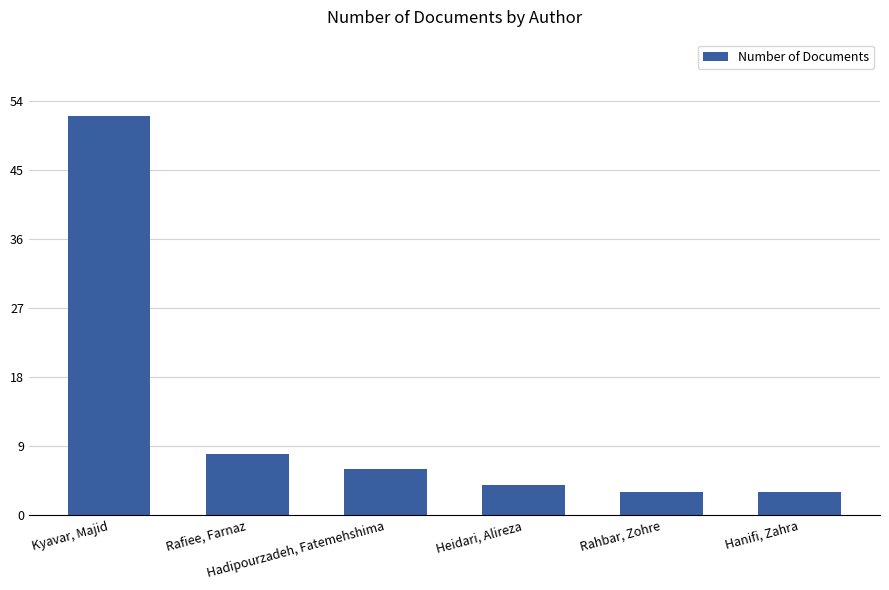

Reading left to right, extract all data points from this chart.

Kyavar, Majid=52	Rafiee, Farnaz=8	Hadipourzadeh, Fatemehshima=6	Heidari, Alireza=4	Rahbar, Zohre=3	Hanifi, Zahra=3